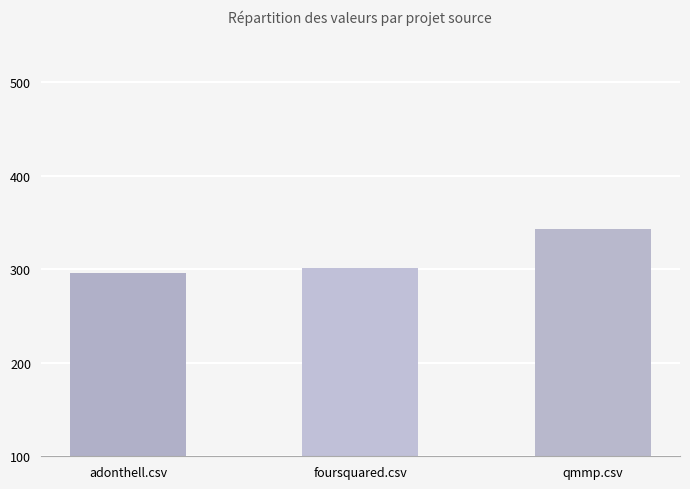

What is the difference between the values at foursquared.csv and qmmp.csv?

40.8